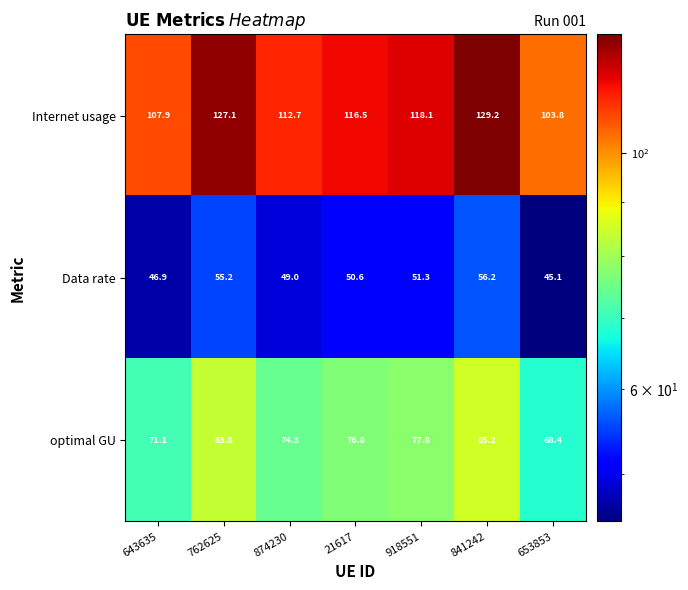

What is the spread (max minus min) of values at 918551?

66.8